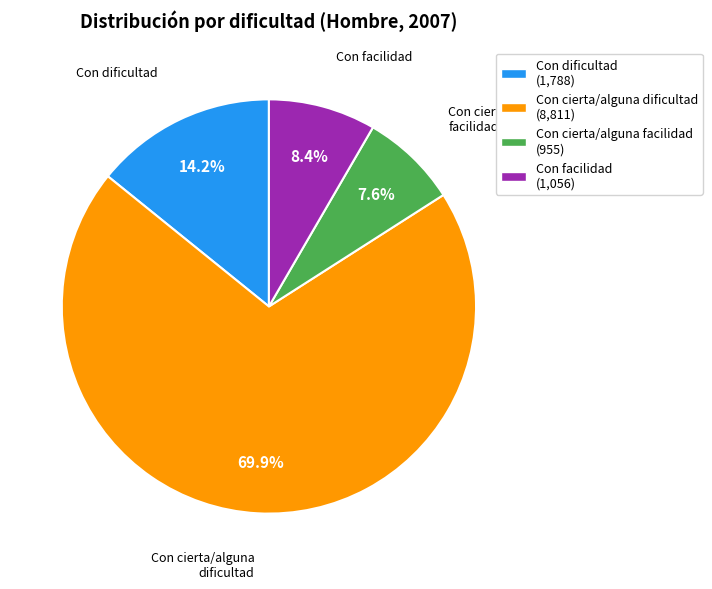

Rank the categories by value from highest to lowest.

Con cierta/alguna dificultad, Con dificultad, Con facilidad, Con cierta/alguna facilidad